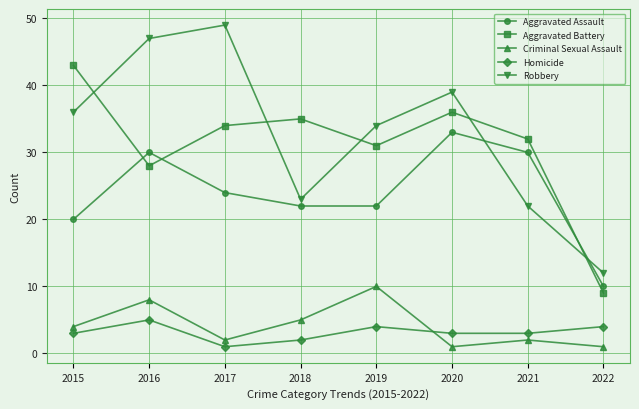

What are all the series names shown in the legend?

Aggravated Assault, Aggravated Battery, Criminal Sexual Assault, Homicide, Robbery